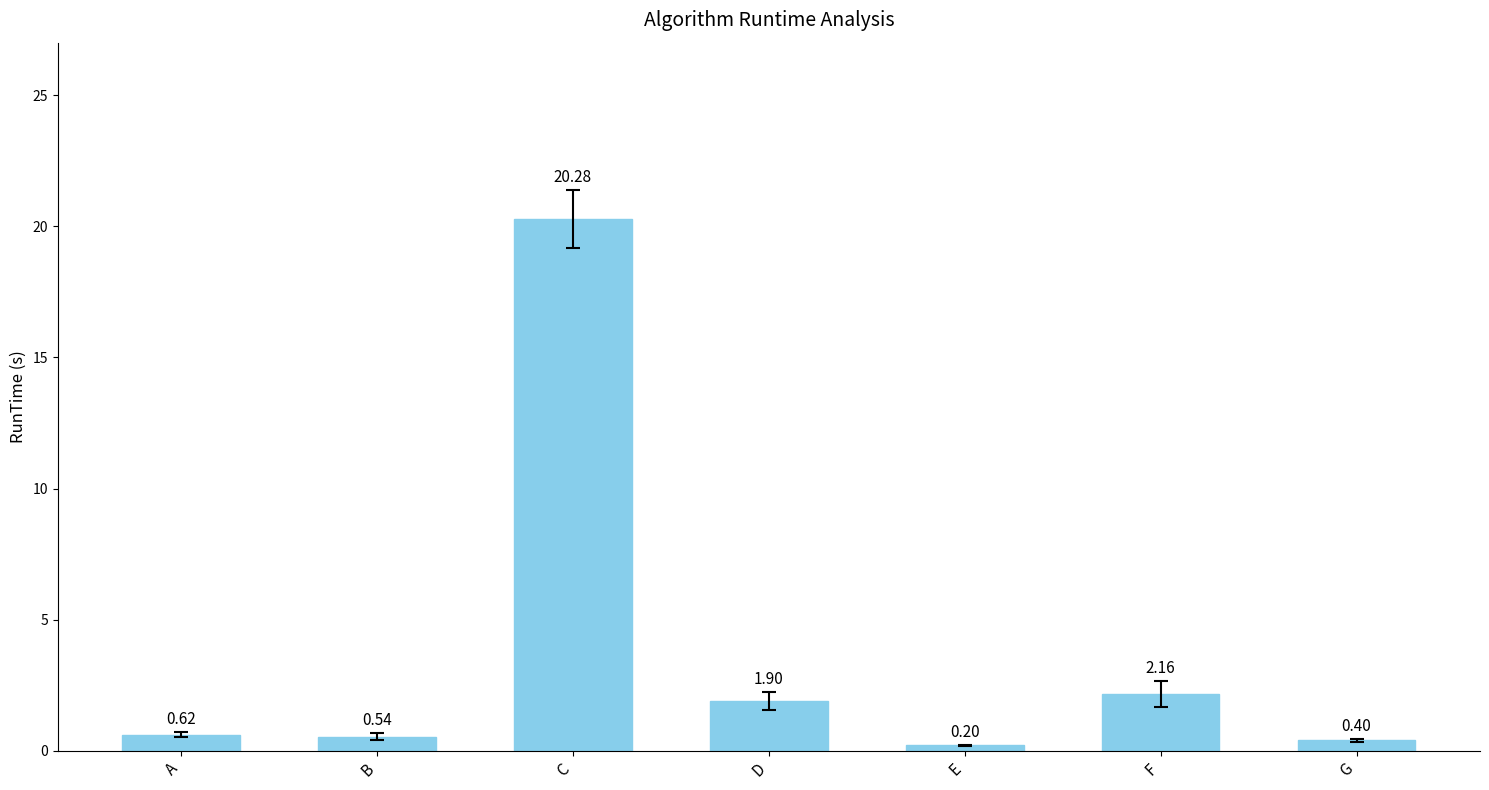

What is the value of the 7th bar from the left?

0.4